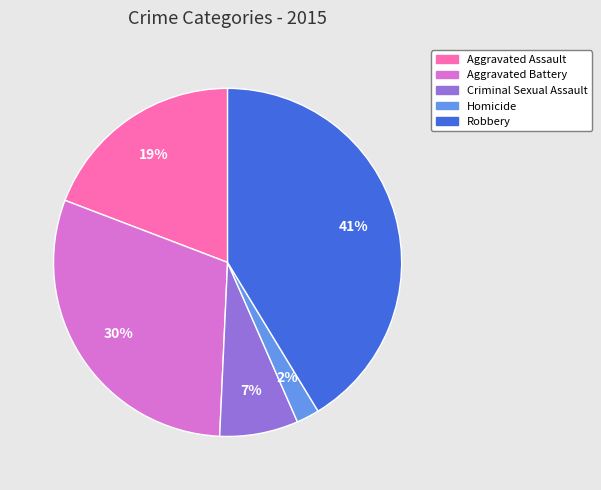

True or false: Aggravated Battery accounts for 30% of the total.

True